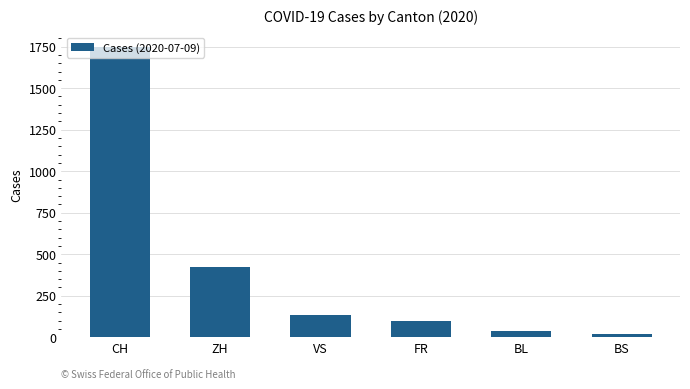

What is the ratio of the value at VS to the value at BS?

6.3